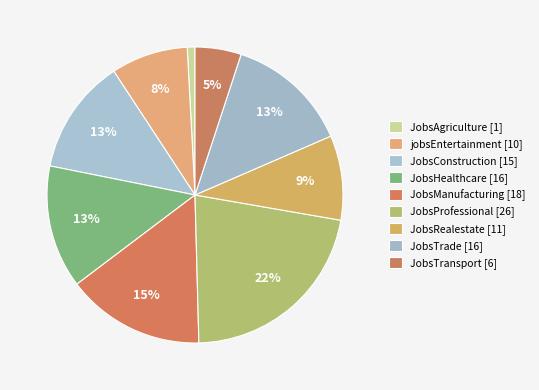

How many slices are in this pie chart?

9